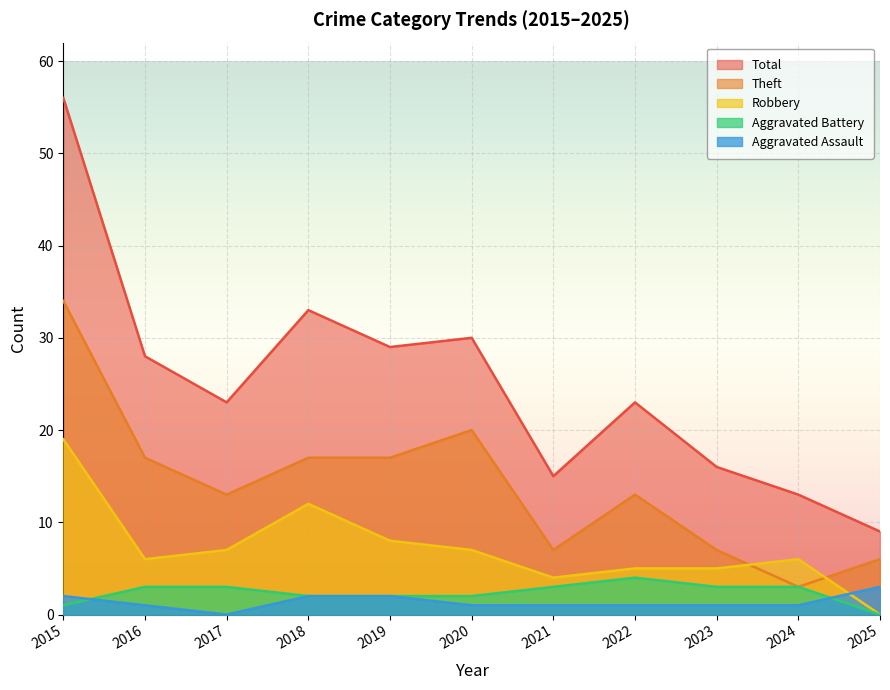

Where is the first local maximum for Theft?

2020